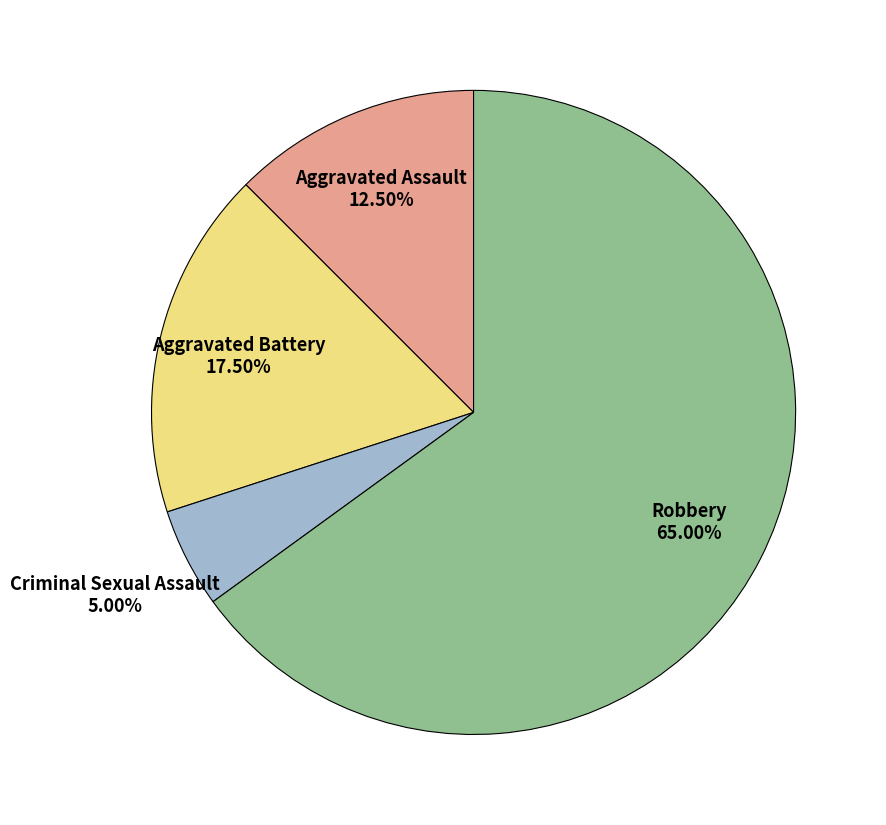

Does any single category account for the majority?

Yes